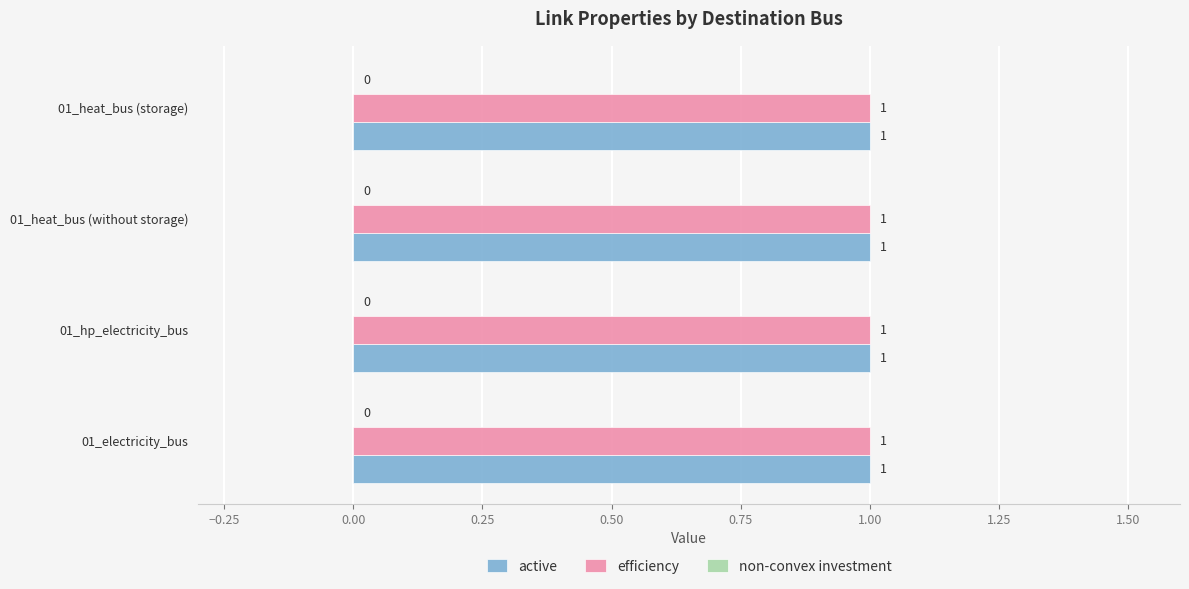

What is the value of the active bar at the 1st from the left?

1